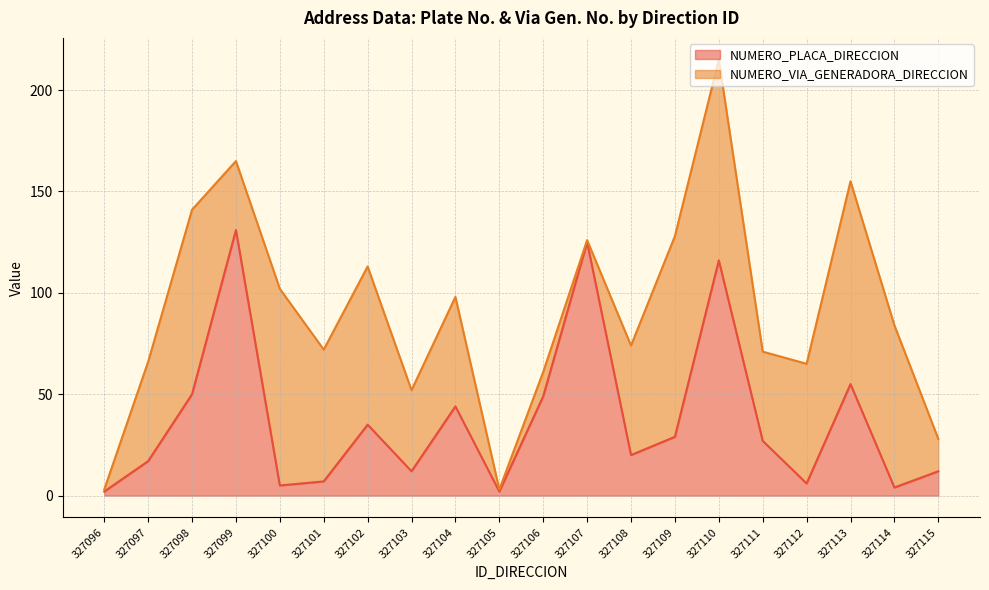

Reading left to right, extract all data points from this chart.

NUMERO_PLACA_DIRECCION line: 2	17	50	131	5	7	35	12	44	2	49	125	20	29	116	27	6	55	4	12
NUMERO_VIA_GENERADORA_DIRECCION line: 3	66	141	165	102	72	113	52	98	3	61	126	74	128	215	71	65	155	84	28